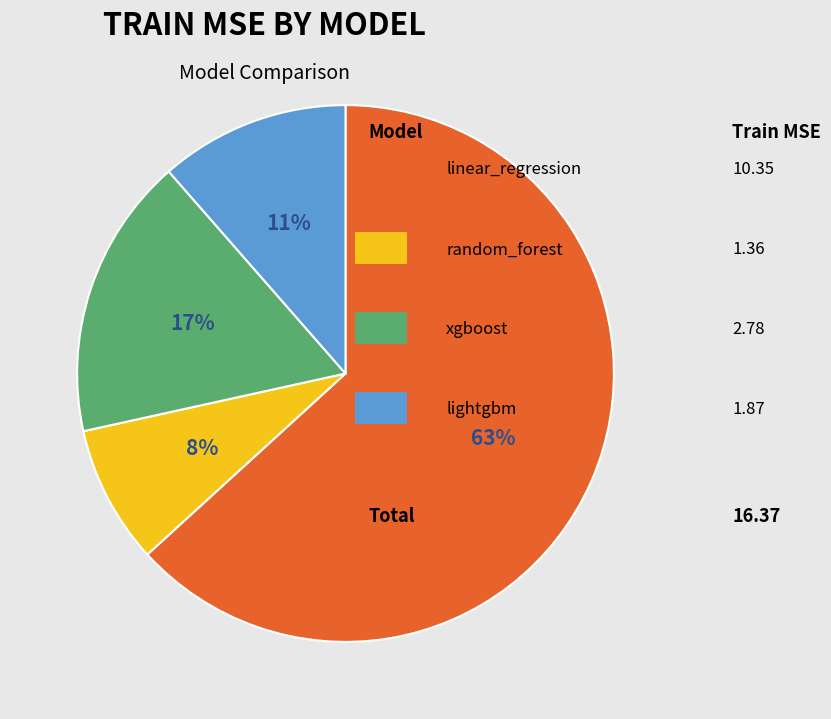

To the nearest percent, what is the average slice percentage?

25%